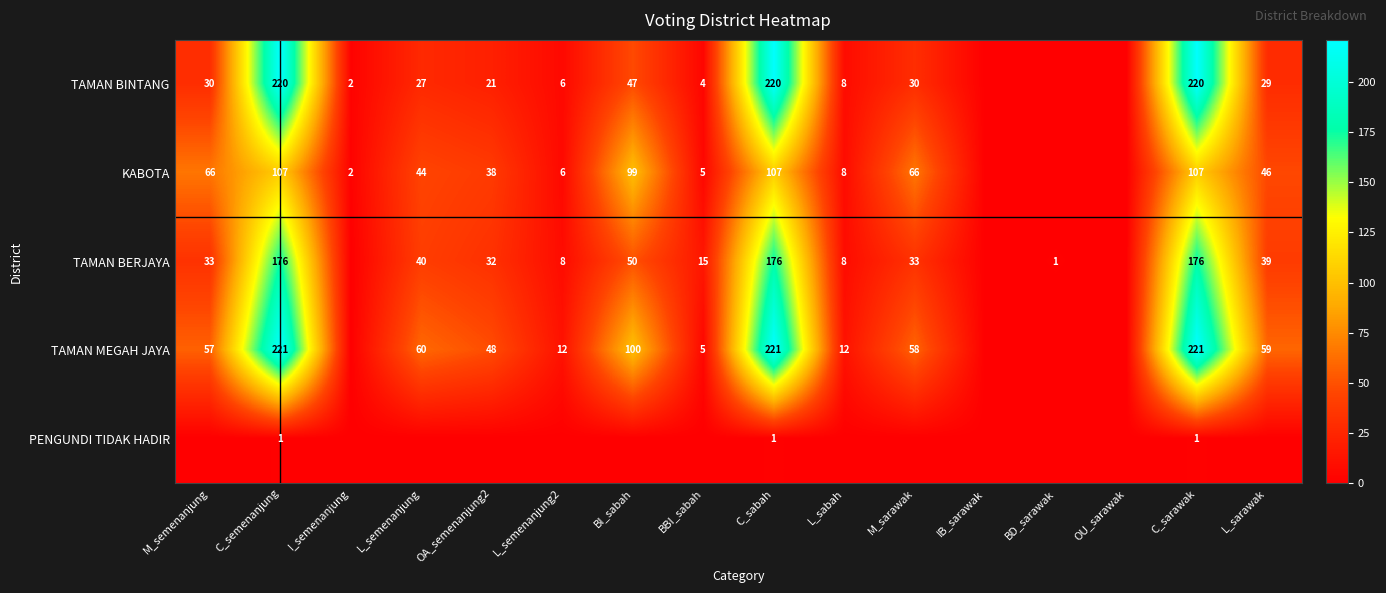

What is the maximum value shown in the chart?

221